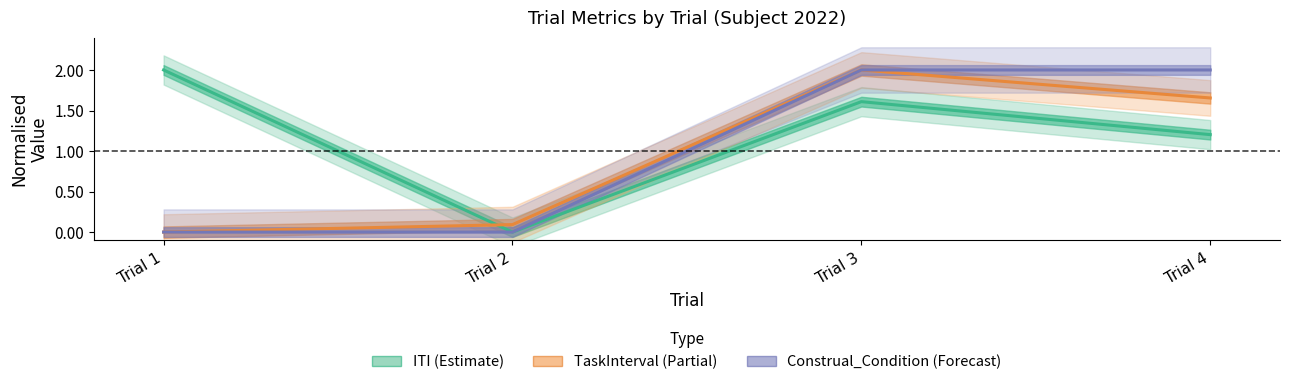

Which has a higher value, Trial 4 or Trial 2?

Trial 4